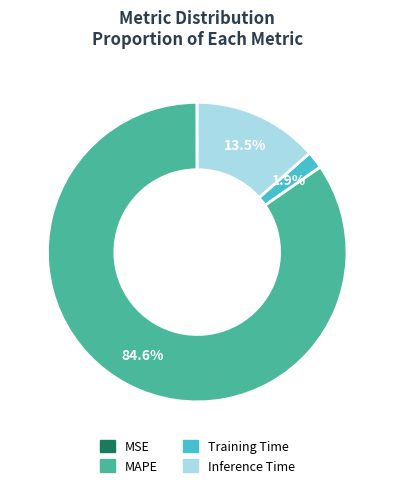

Is there any slice that represents more than half of the pie?

Yes